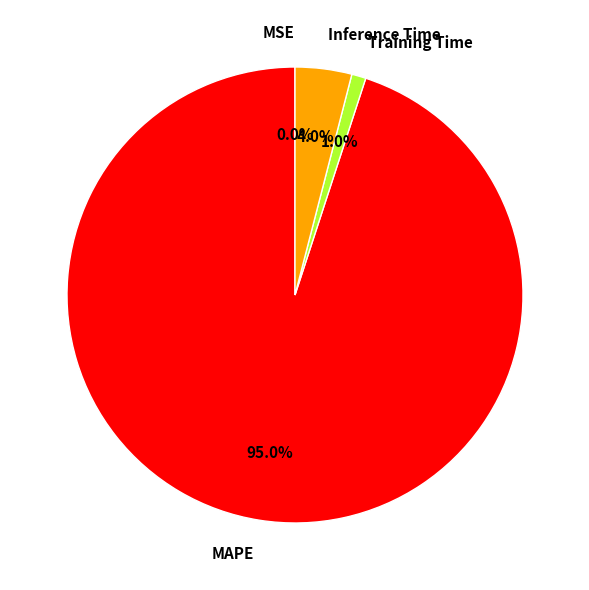

Which category has the biggest portion of the pie?

MAPE